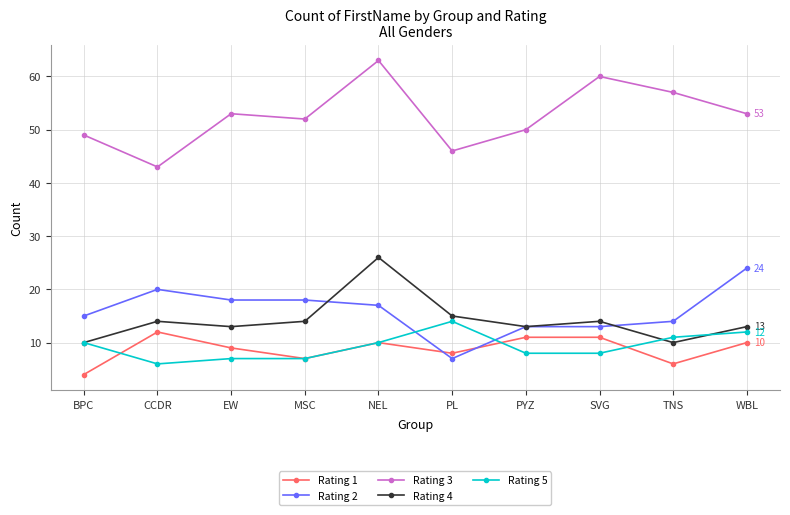

Reading left to right, extract all data points from this chart.

Rating 1: 4	12	9	7	10	8	11	11	6	10
Rating 2: 15	20	18	18	17	7	13	13	14	24
Rating 3: 49	43	53	52	63	46	50	60	57	53
Rating 4: 10	14	13	14	26	15	13	14	10	13
Rating 5: 10	6	7	7	10	14	8	8	11	12